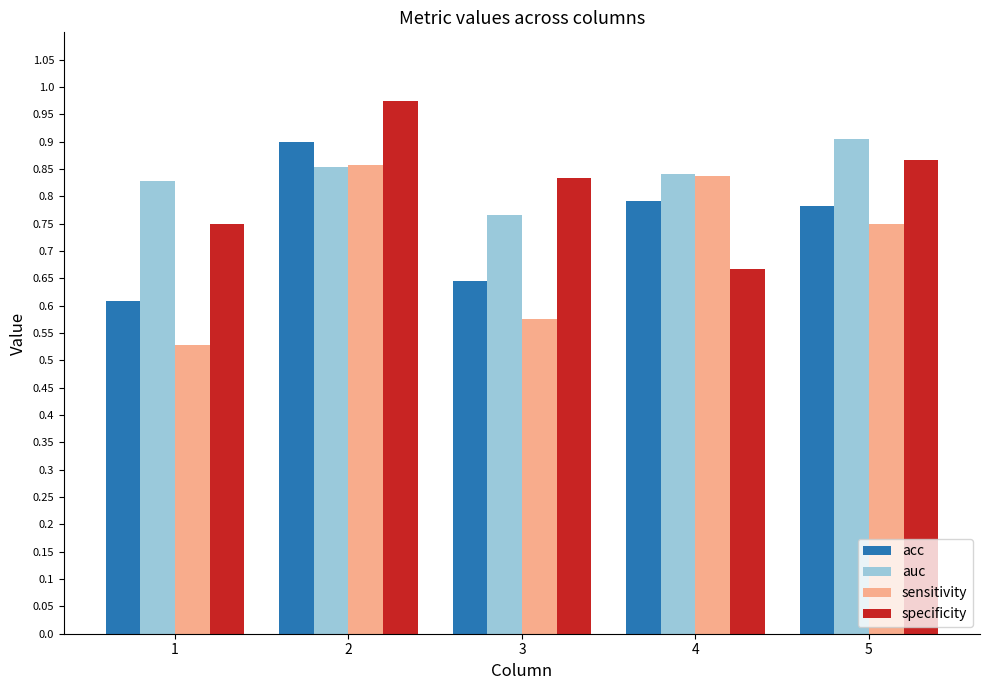

Is it true that sensitivity equals 0.8 at 4?

True